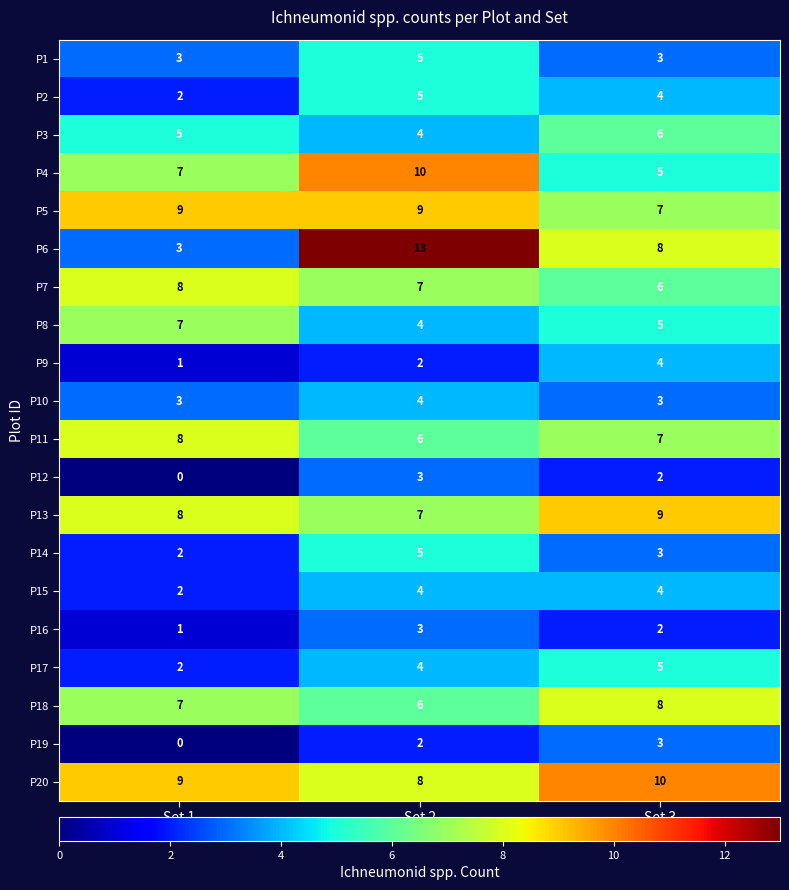

Which series has the widest spread of values?

P6